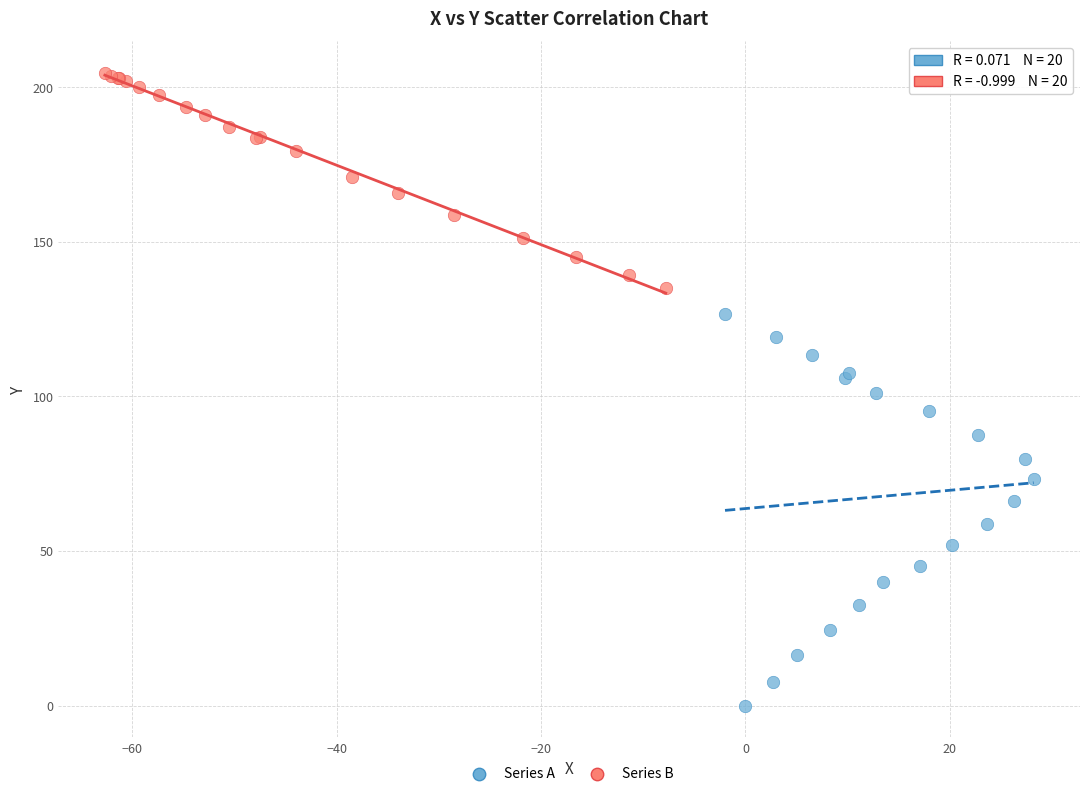

Which series contains the lowest Y value?

Series A